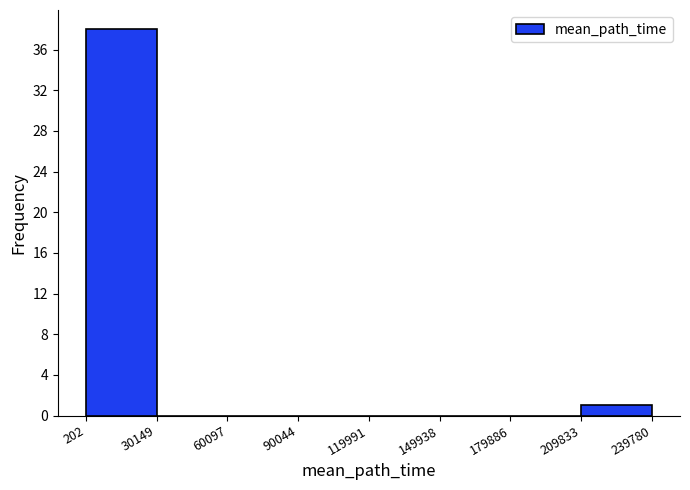

What is the height of the bar covering 209833 to 239780 on the x-axis? The values are not printed on the chart, so give them approximately, as read against the axis.

1